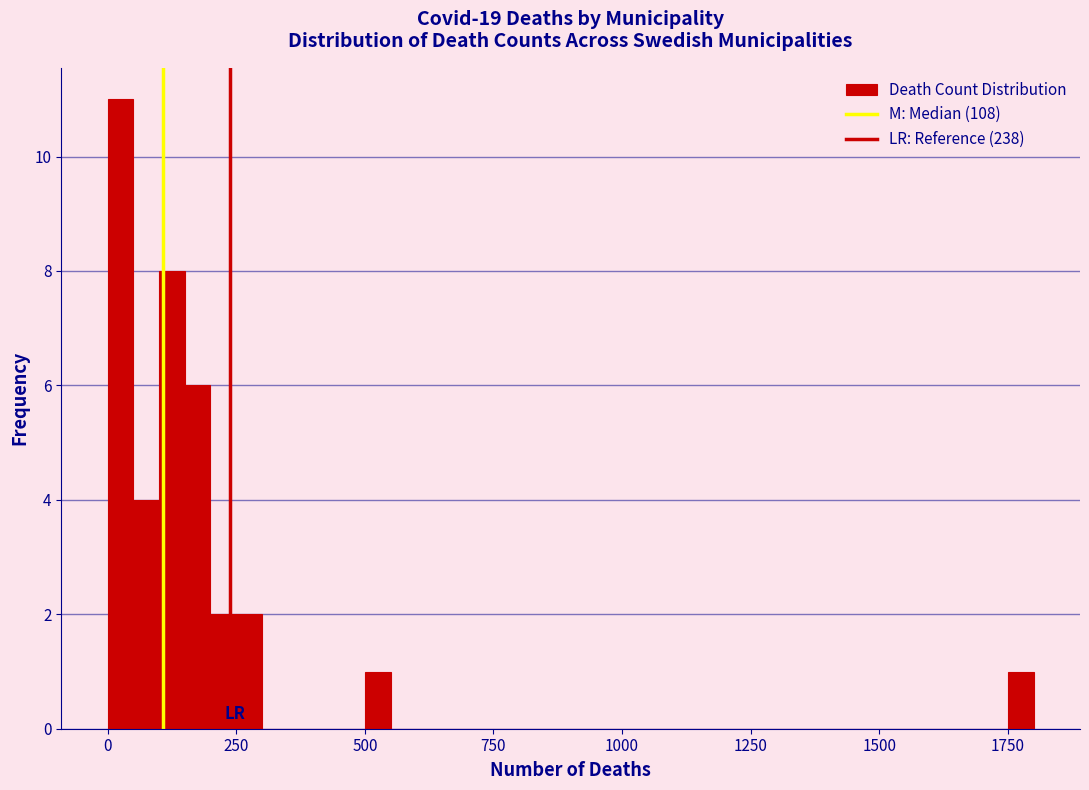

Read against the x-axis, roughly where is the centre of the tallest bar?

50